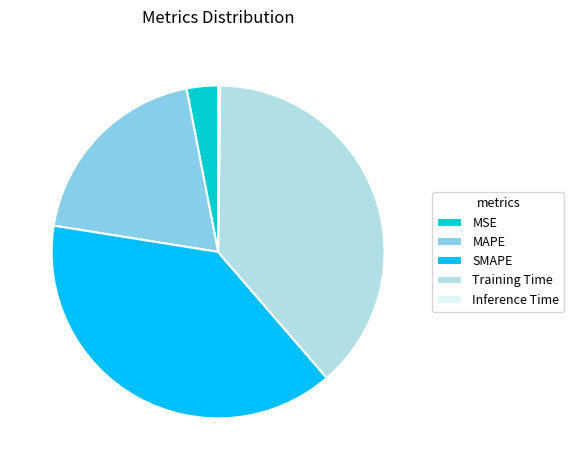

Does any single category account for the majority?

No